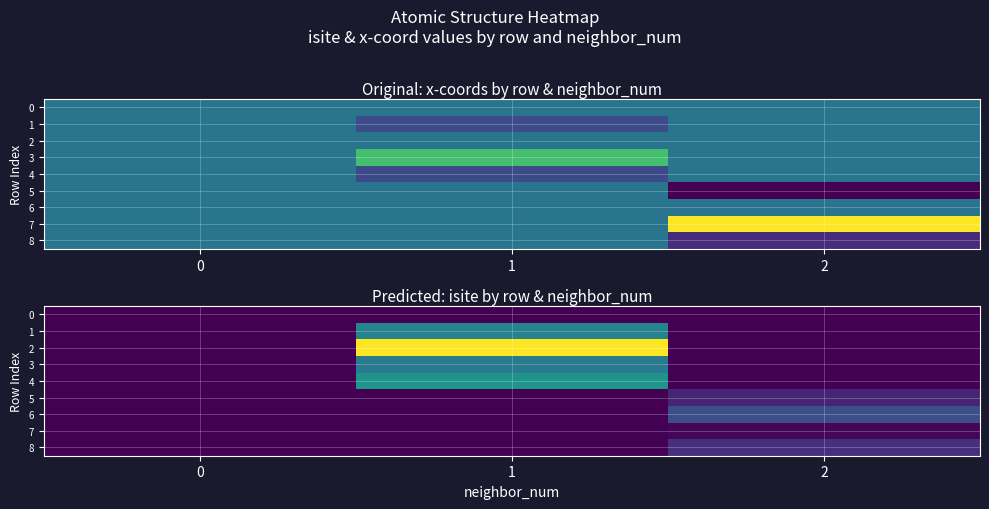

Reading right to left, what are all the values shown in this chart?

row_0: 0	0	0
row_1: 0	26	0
row_2: 0	58	0
row_3: 0	24	0
row_4: 0	30	0
row_5: 6	0	0
row_6: 14	0	0
row_7: 1	0	0
row_8: 8	0	0